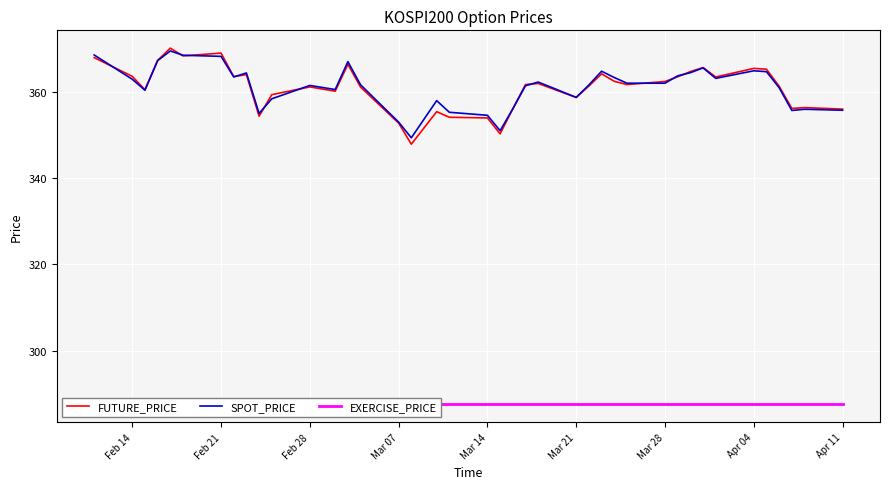

In SPOT_PRICE, how many points are higher than both neighbors (excluding endpoints)?

10